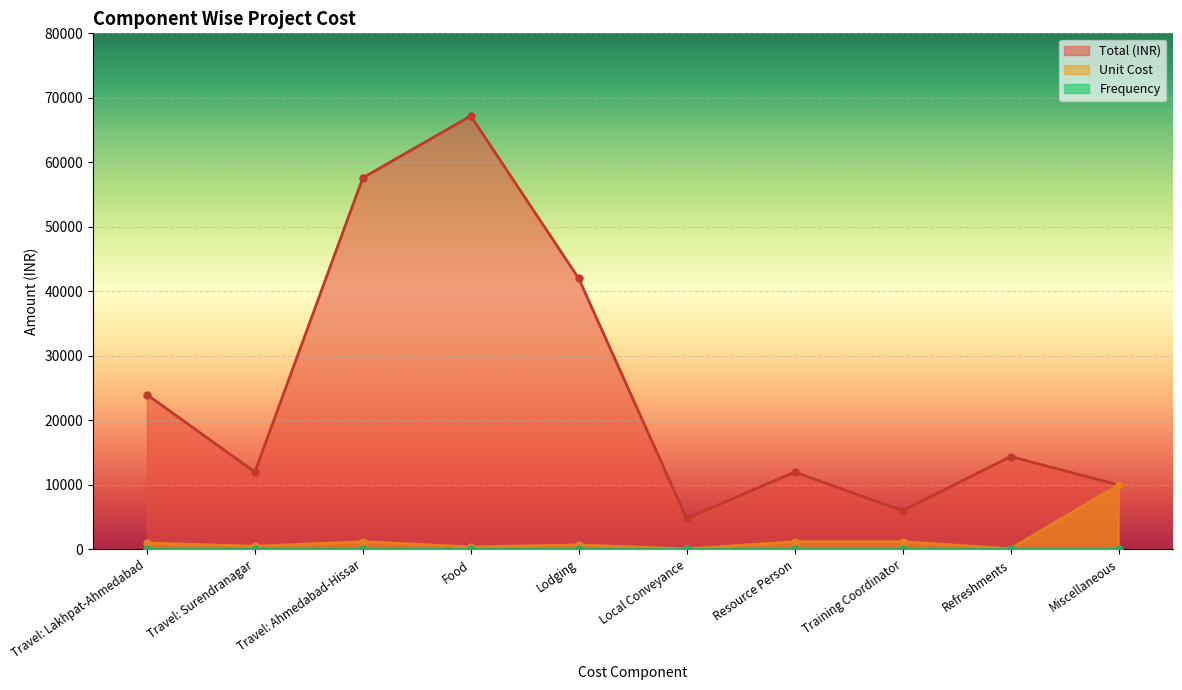

Which series has the largest total across all categories?

Total (INR)